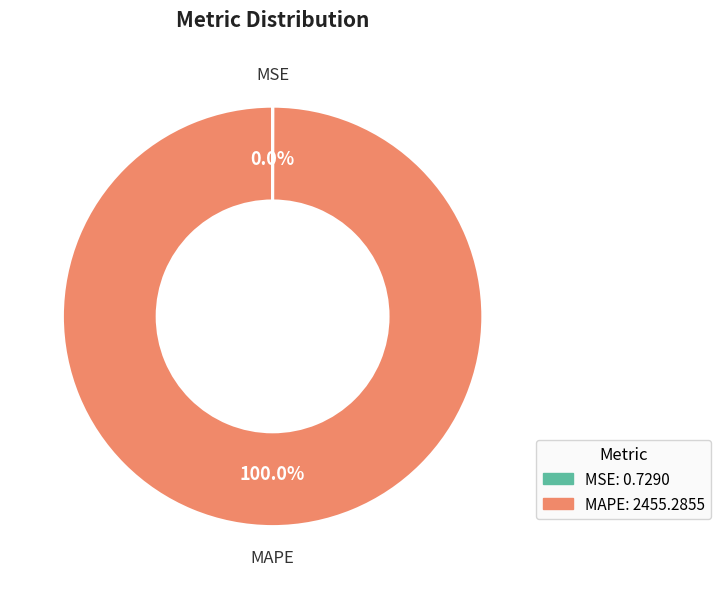

Is there a majority slice in this chart?

Yes